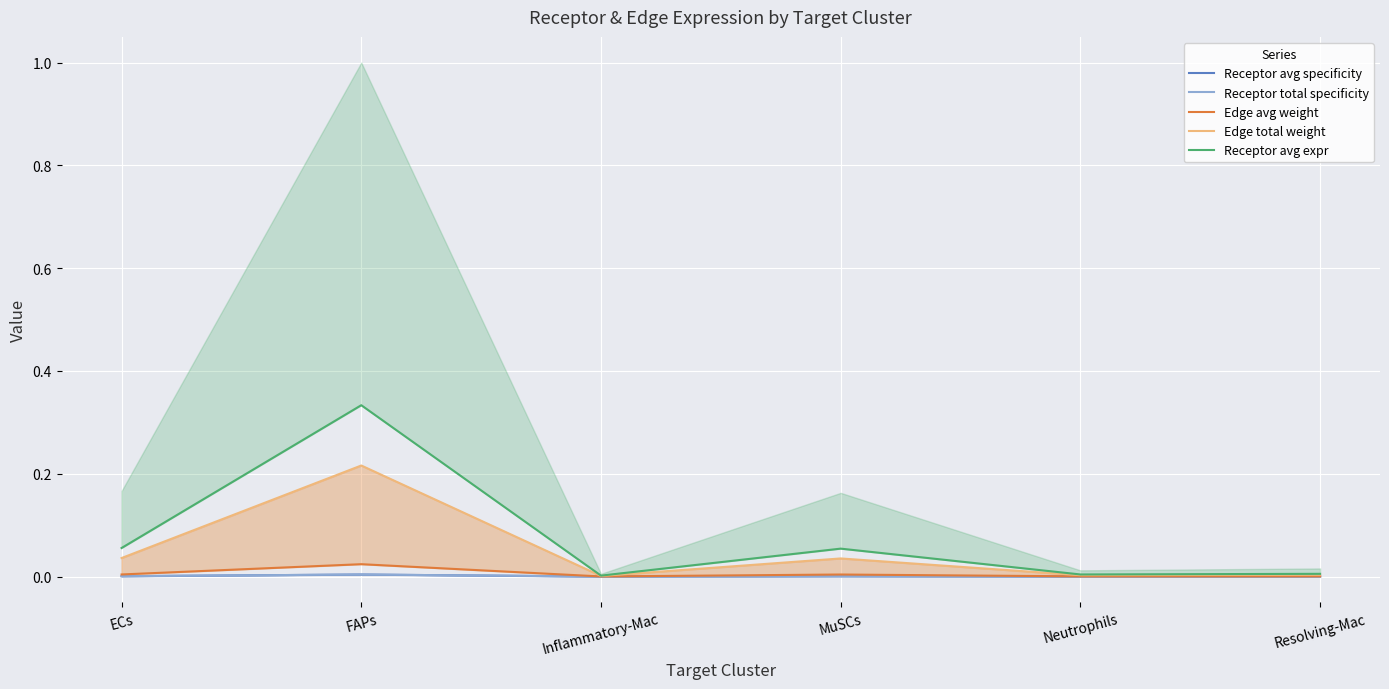

What are all the series names shown in the legend?

Receptor avg specificity, Receptor total specificity, Edge avg weight, Edge total weight, Receptor avg expr